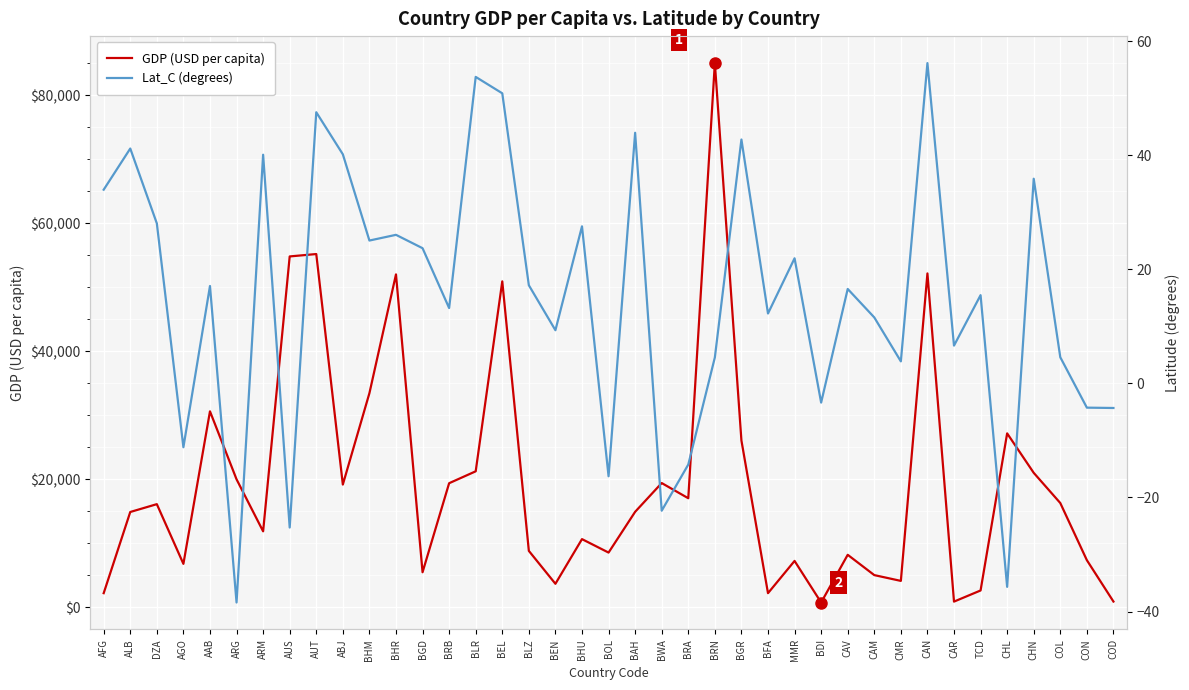

In Lat_C (degrees), how many points are higher than both neighbors (excluding endpoints)?

14